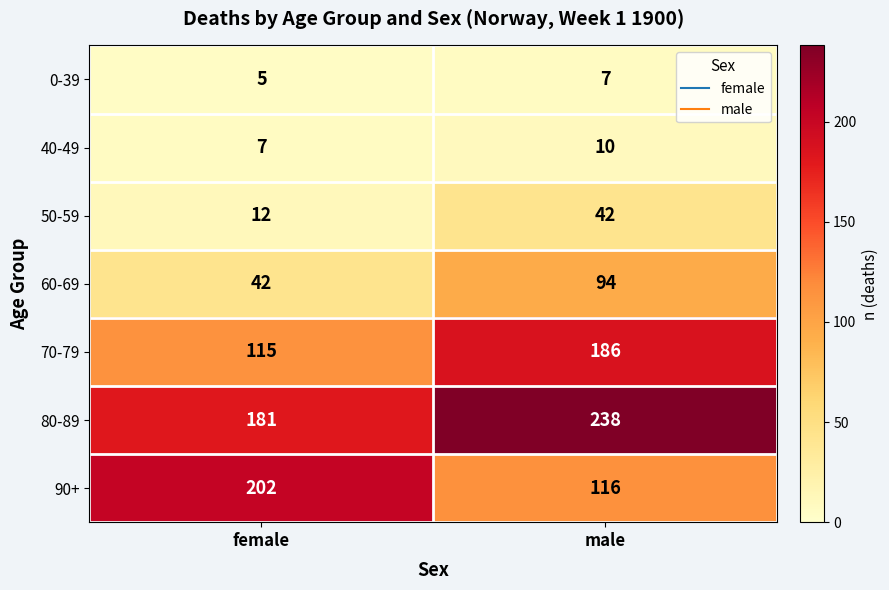

Count the number of data series in this chart.

7